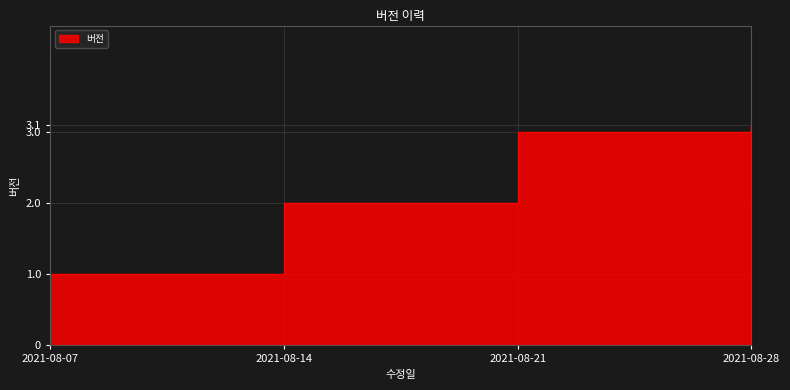

What is the difference between the maximum and minimum values?

2.1